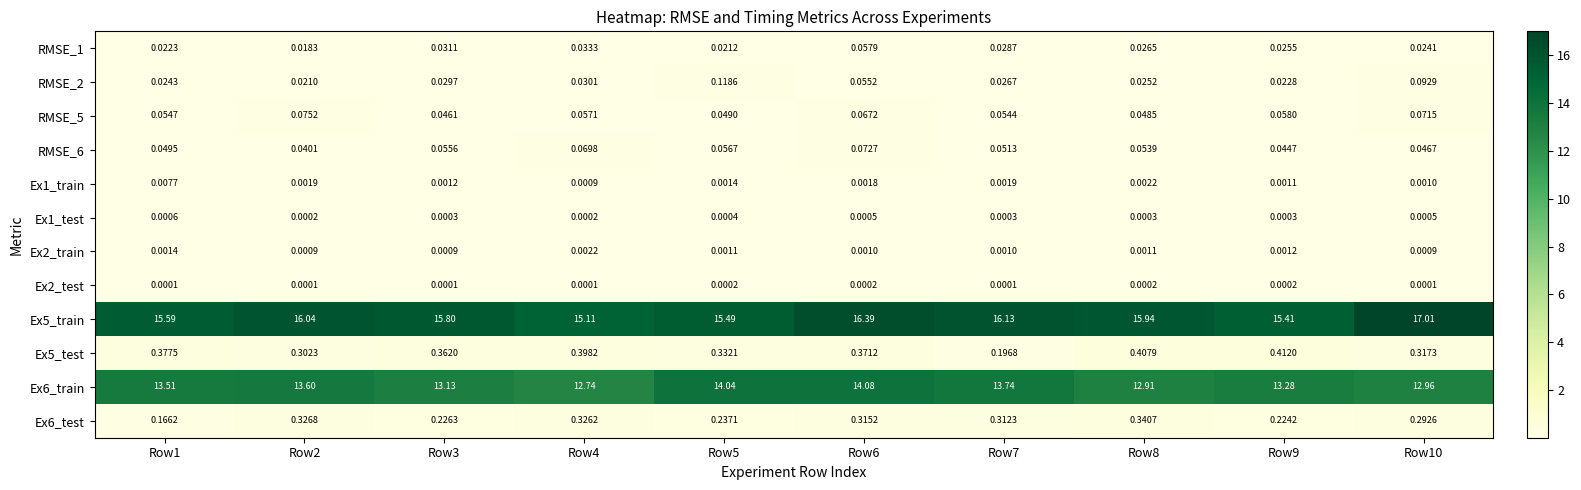

Is the value of Ex5_train at Row7 greater than the value of Ex1_train at Row8?

Yes